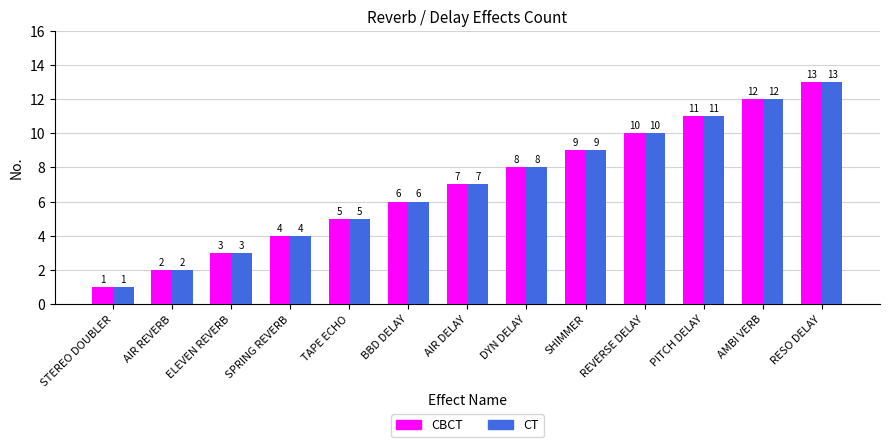

How many data points in CT are less than 7?

6